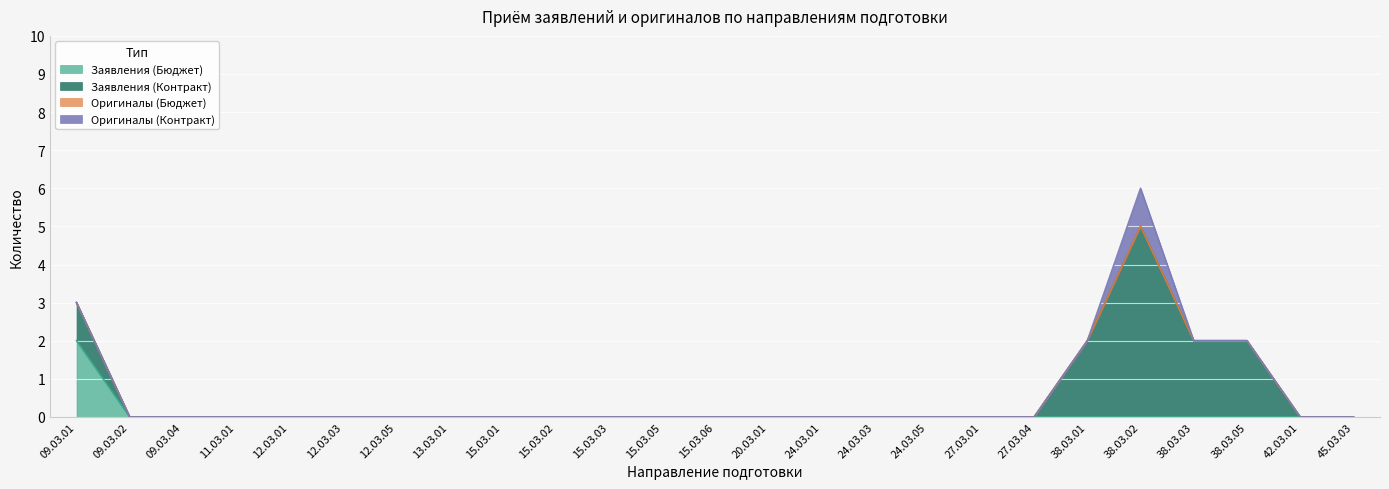

True or false: Заявления (Контракт) and Оригиналы (Бюджет) intersect in this chart.

False